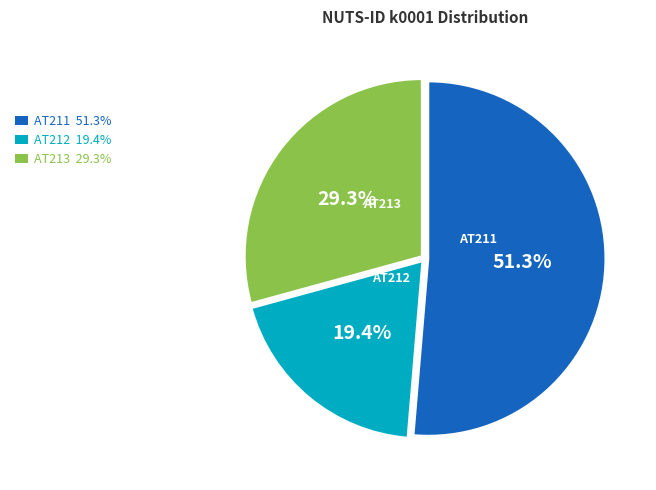

To the nearest percent, what is the average slice percentage?

33%